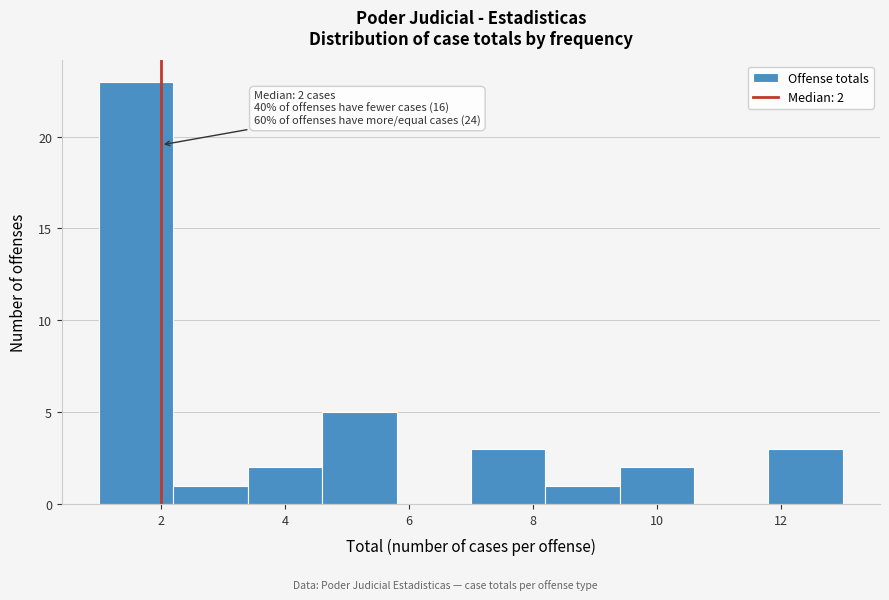

Over which range of the x-axis is the bar tallest?

1.0 to 2.2